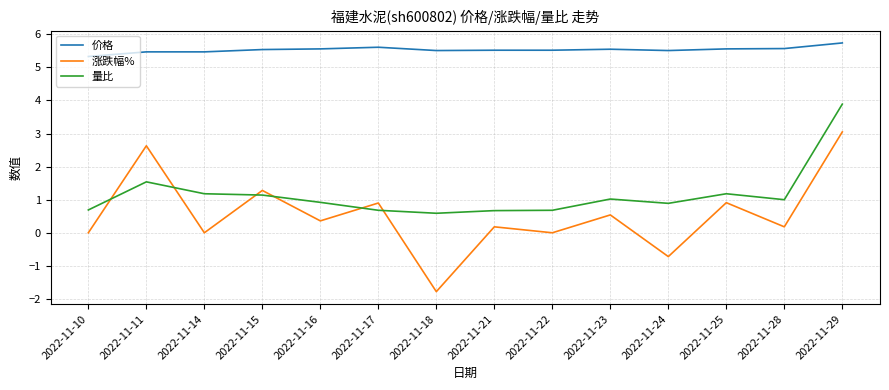

In 量比, how many points are higher than both neighbors (excluding endpoints)?

3